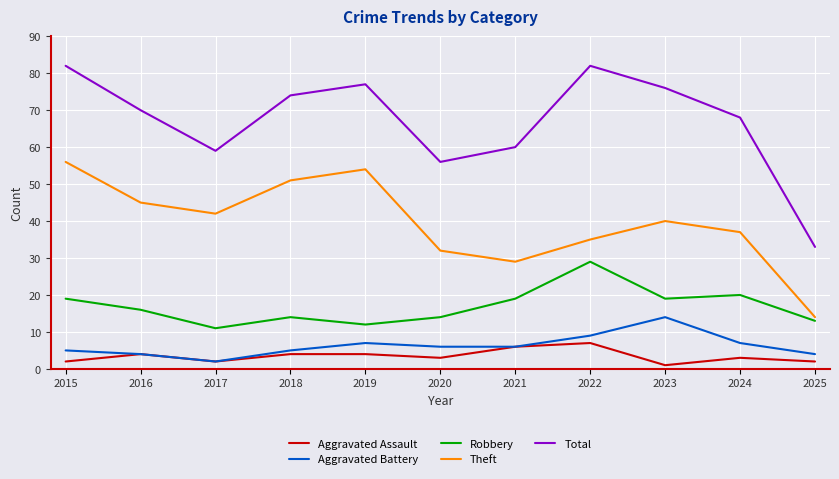

Between 2020 and 2023, which series saw the biggest shift?

Total